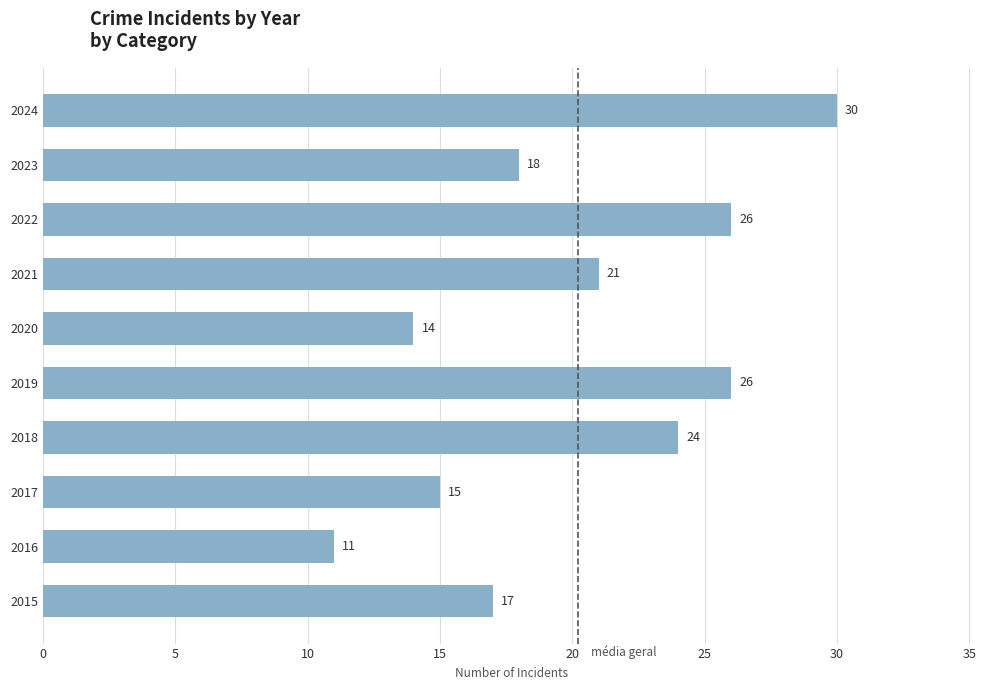

How many data points does each series have?

10